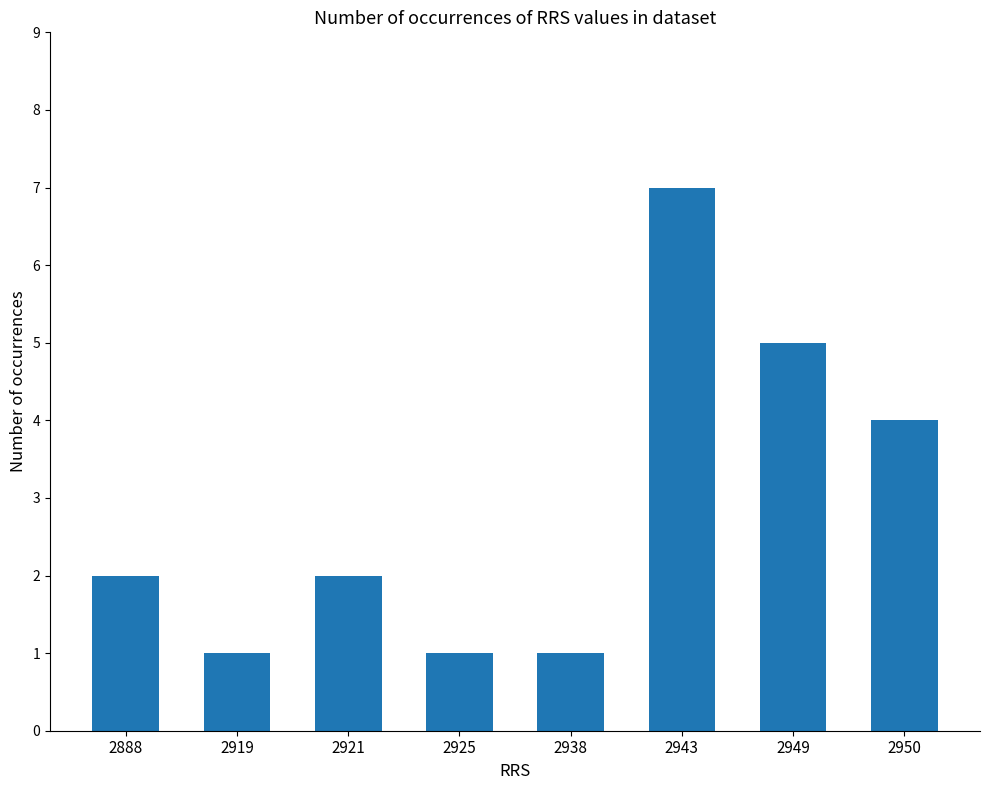

What is the difference between the maximum and minimum values?

6